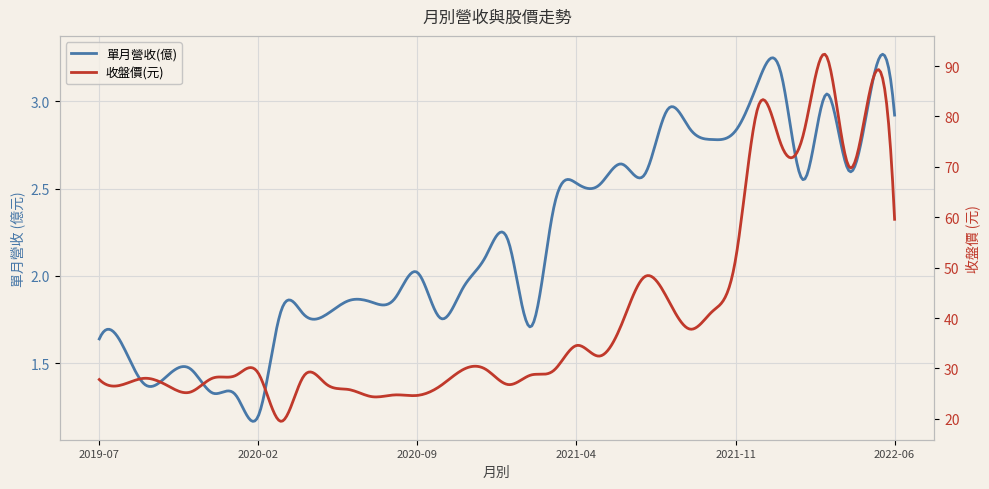

At which label does 收盤價(元) first exceed 29?

2020-02